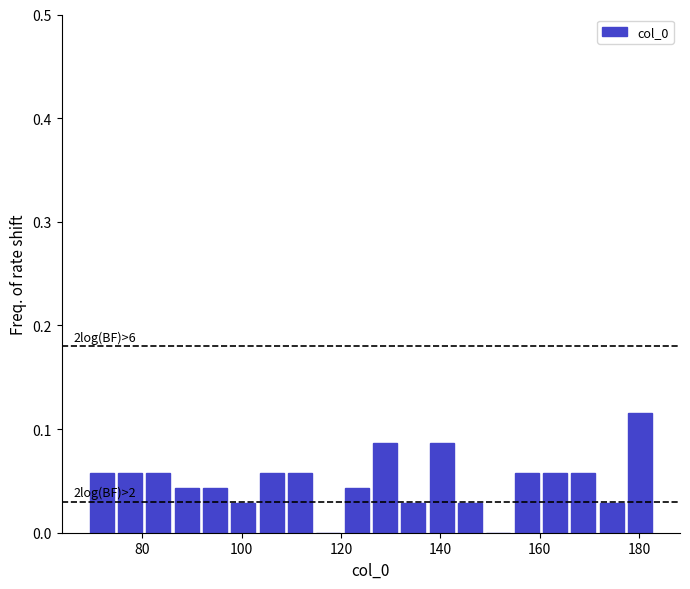

Around what value on the x-axis is the tallest bar? Give the approximate position of its centre, as read against the axis.

180